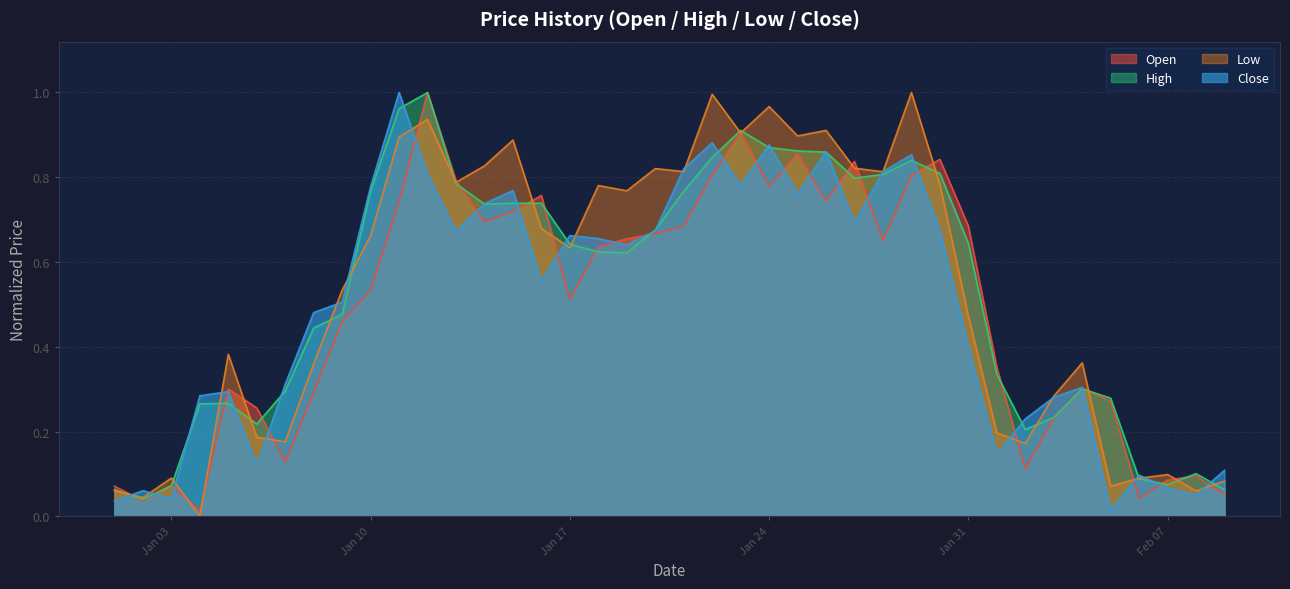

Which series has the largest total across all categories?

Low